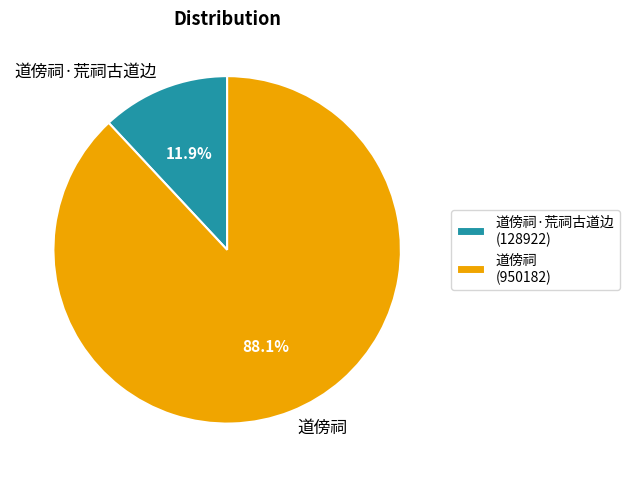

Which category has the biggest portion of the pie?

道傍祠